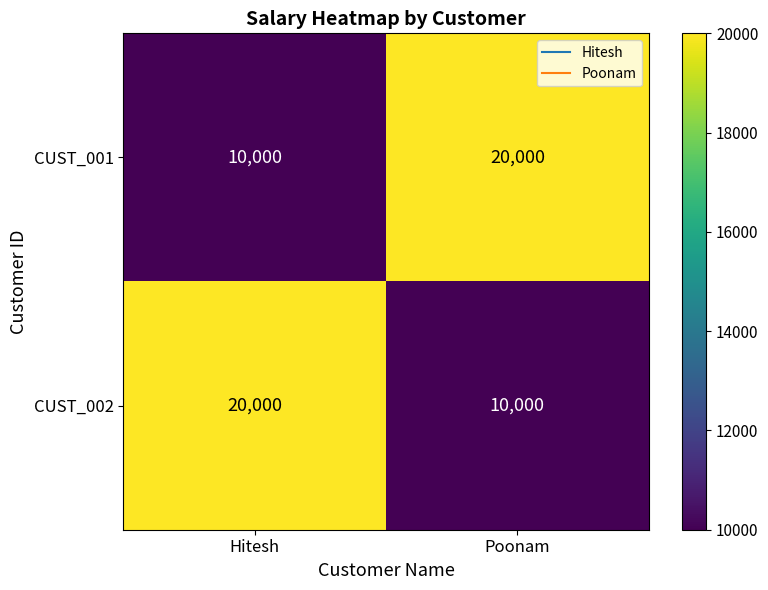

Reading left to right, list all the values displayed in this chart.

CUST_001: Hitesh=10000	Poonam=20000
CUST_002: Hitesh=20000	Poonam=10000